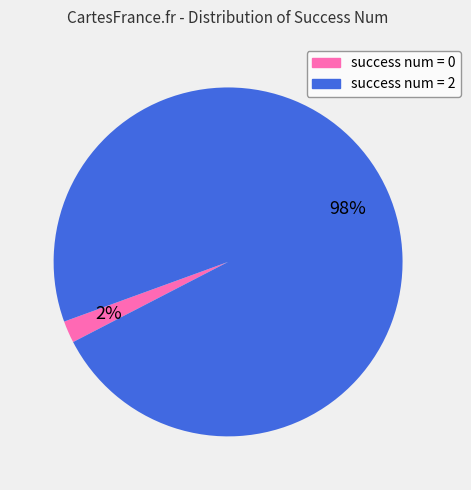

Is there a majority slice in this chart?

Yes